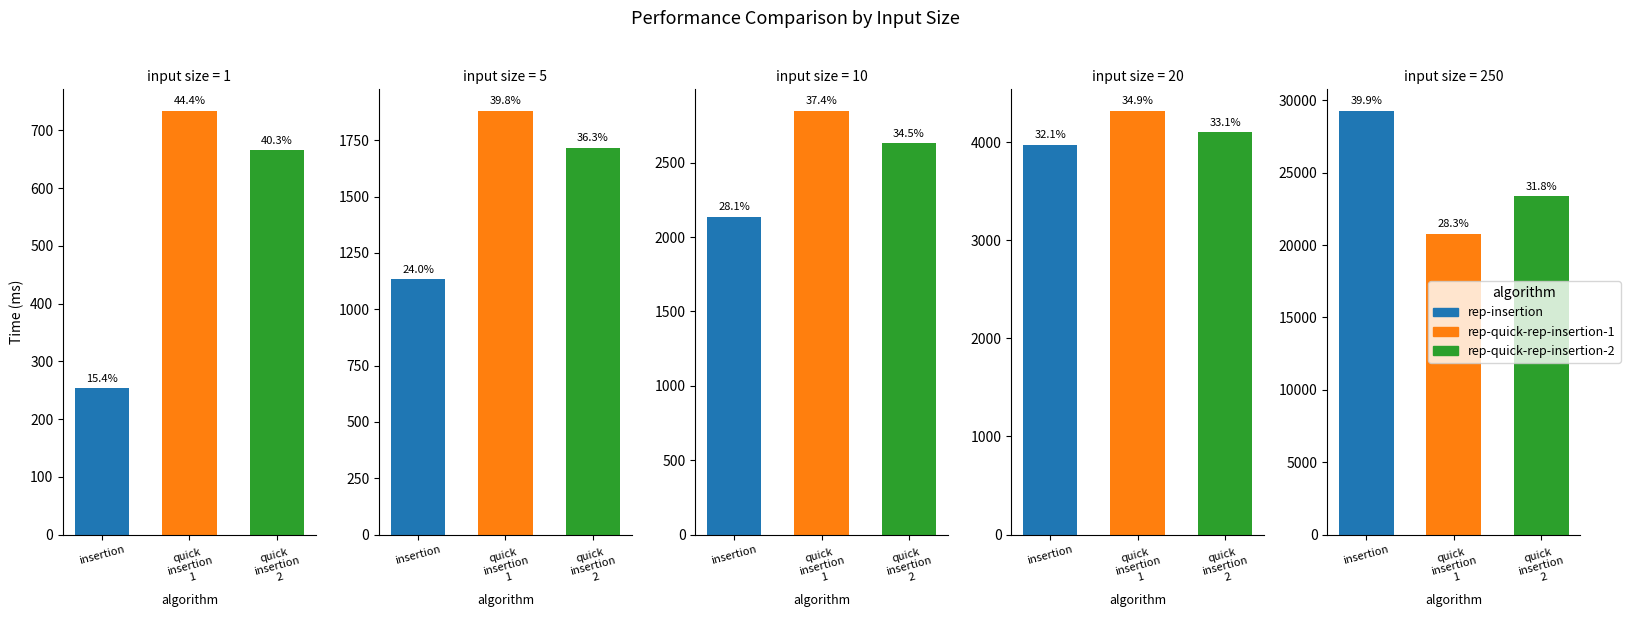

Reading left to right, extract all data points from this chart.

rep-insertion: 254.0	1133.5	2137.0	3974.2	29285.9
rep-quick-rep-insertion-1: 734.3	1881.4	2850.3	4320.7	20781.9
rep-quick-rep-insertion-2: 665.8	1717.2	2631.1	4101.7	23389.7